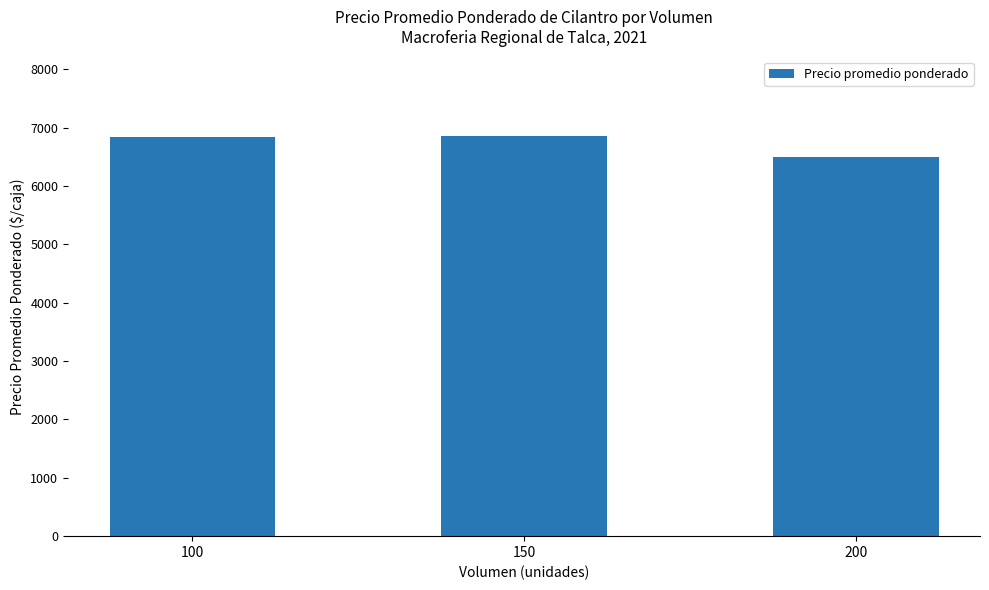

Where does the data first go above 6833?

100